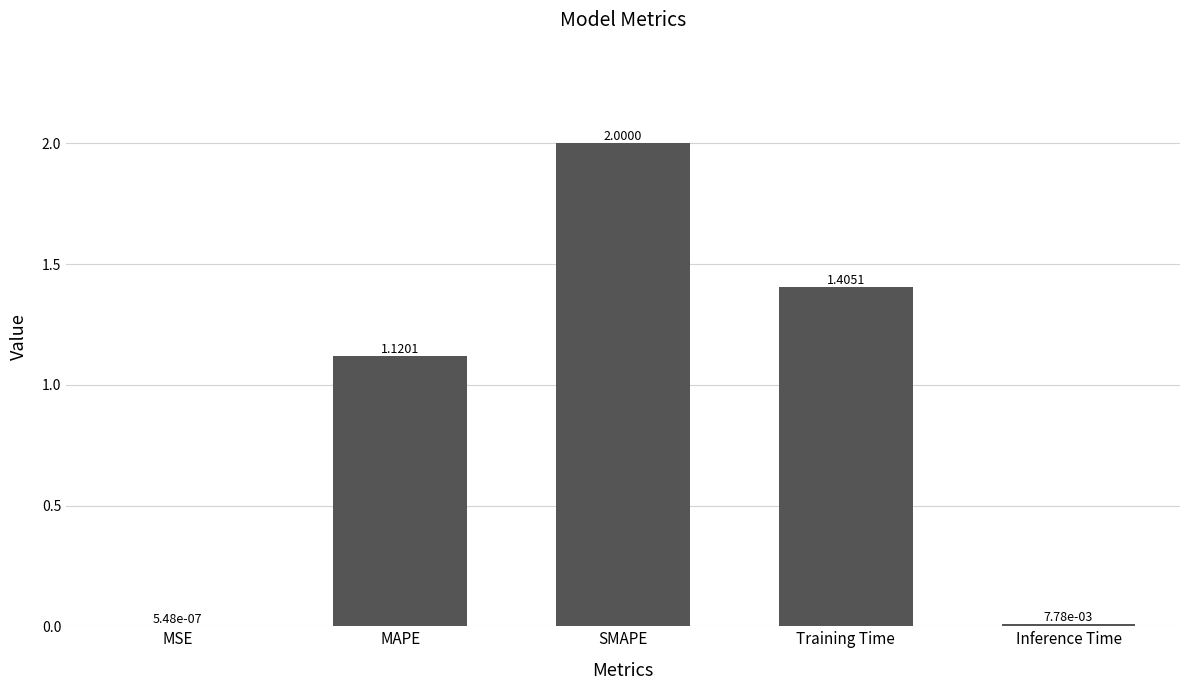

What is the sum of the values at SMAPE and Training Time?

3.4